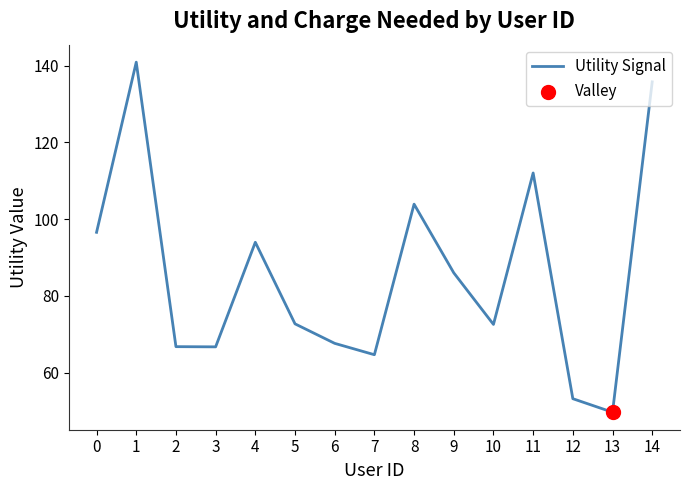

What is the ratio of the value at 7 to the value at 13?

1.3